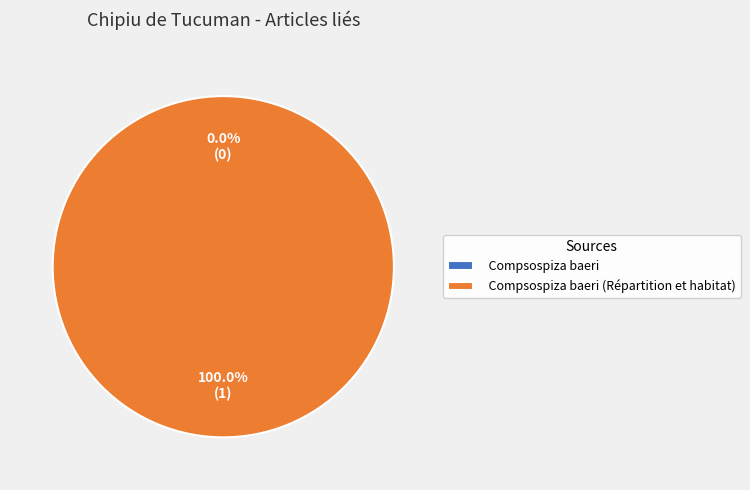

True or false: Compsospiza baeri accounts for 0% of the total.

True